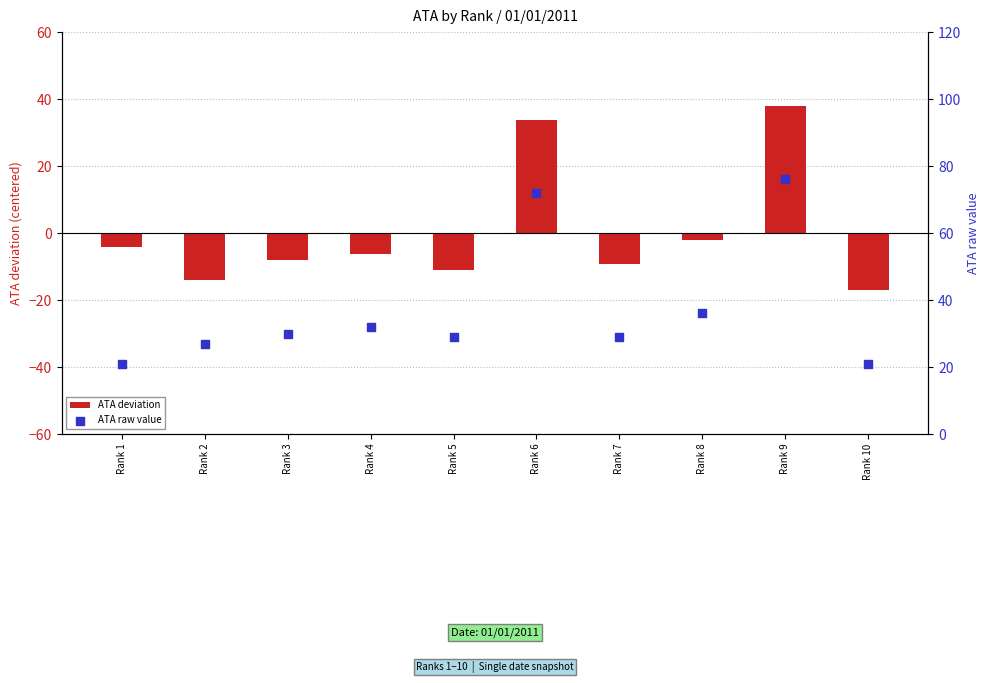

Which series contains the highest Y value?

ATA raw value